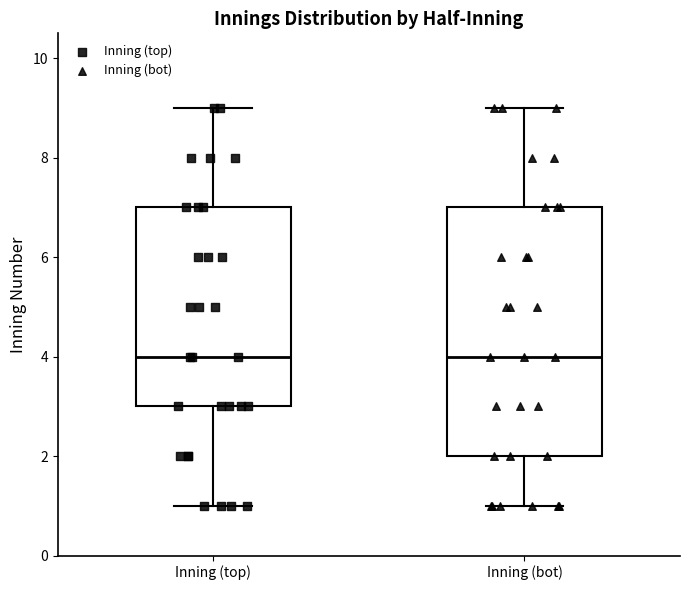

Reading left to right, transcribe this box plot: for each box, give where its median line is, the range the box spans, and where its two whiskers end, as read against the y-axis. The values are not printed on the chart, so give them approximately, as read against the axis.

Inning (top): median 4, box 3 to 7, whiskers 1 to 9
Inning (bot): median 4, box 2 to 7, whiskers 1 to 9